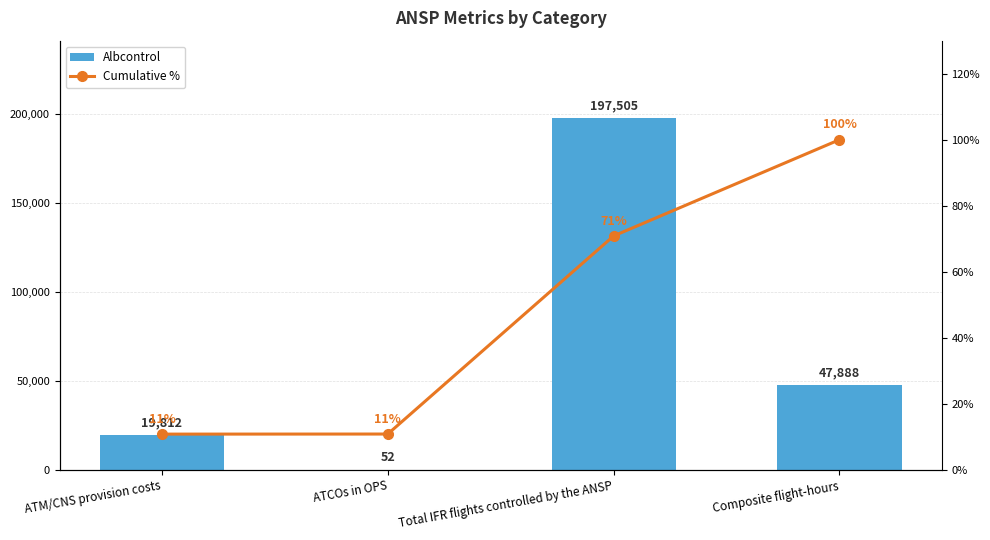

What is the greatest value displayed?

197505.0